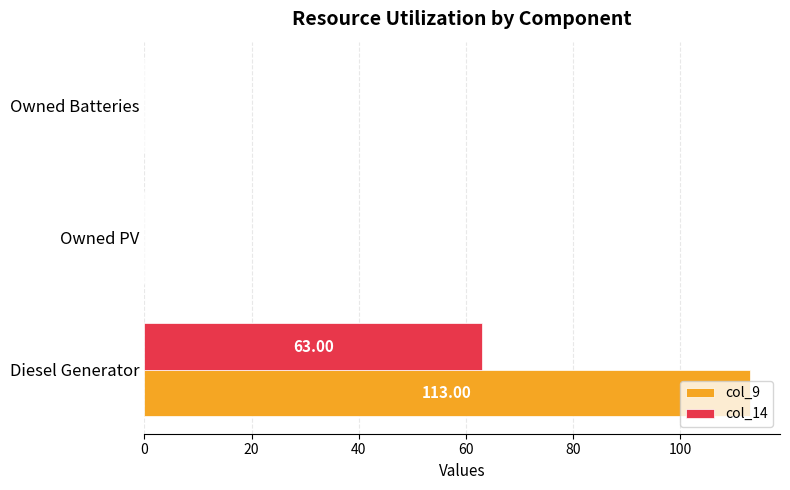

What is the sum of all col_9 values?

113